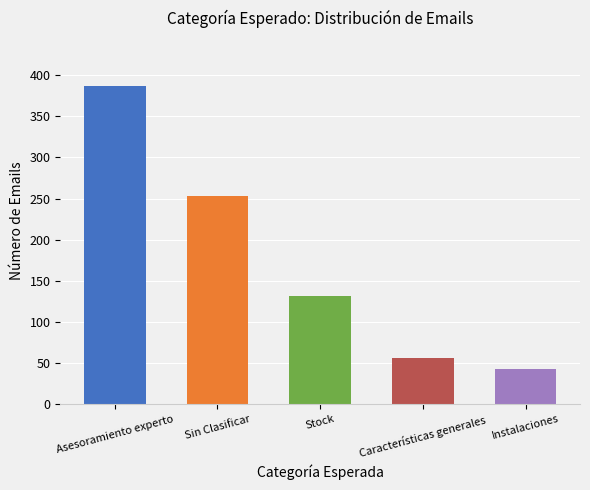

Which has a higher value, Sin Clasificar or Características generales?

Sin Clasificar